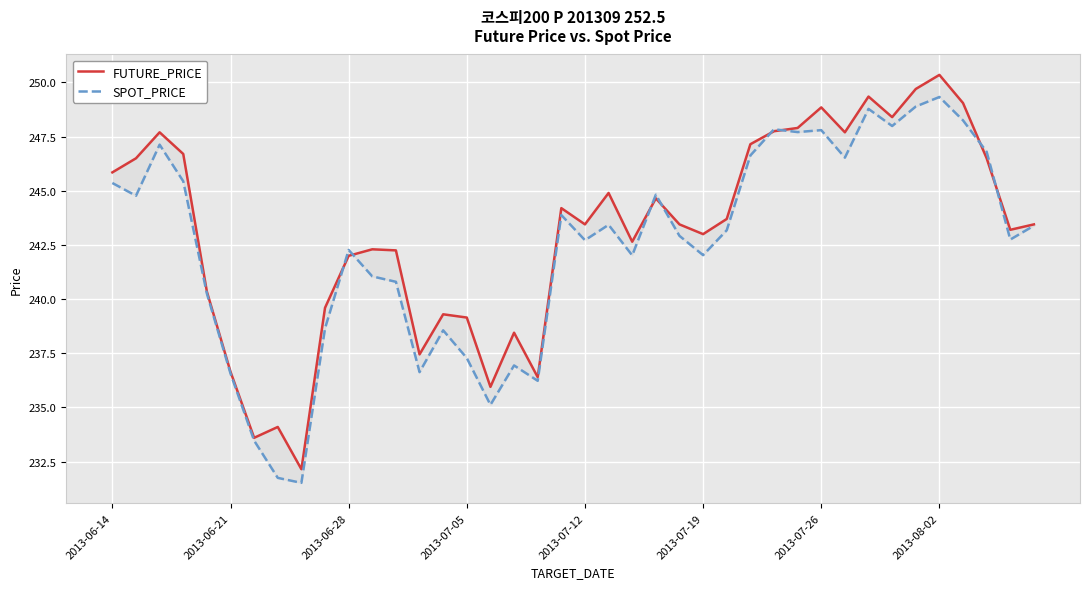

What is the label of the 23rd point from the left?

22